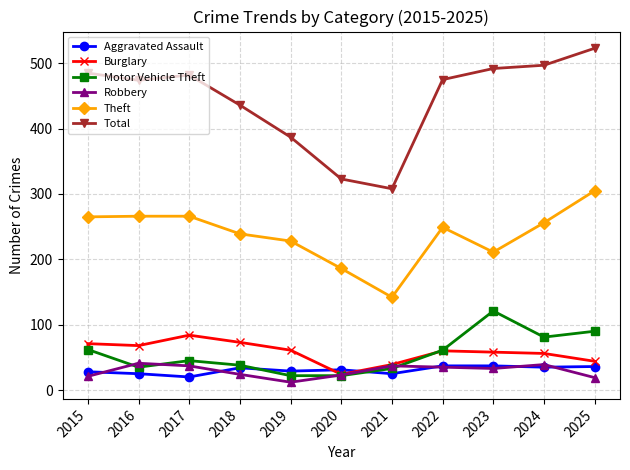

How many interior local peaks does the Robbery series have?

3